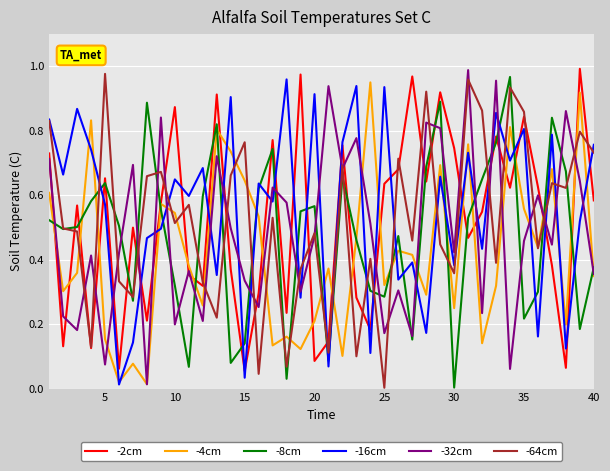

Which series ends up on top after the final intersection of -8cm and -16cm?

-16cm